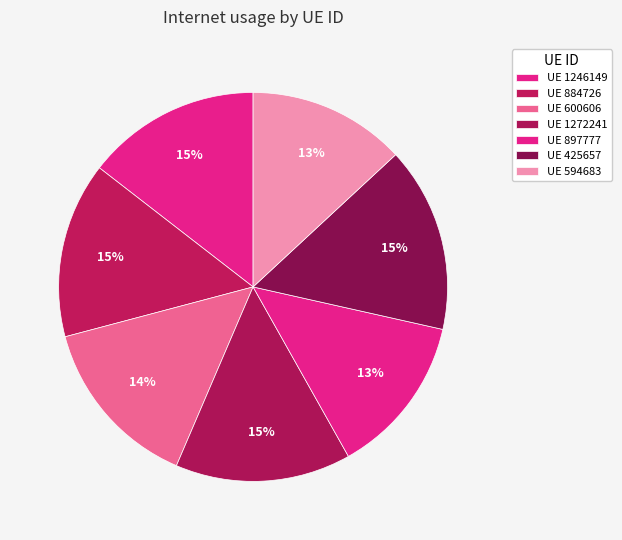

Count the number of slices in the pie.

7